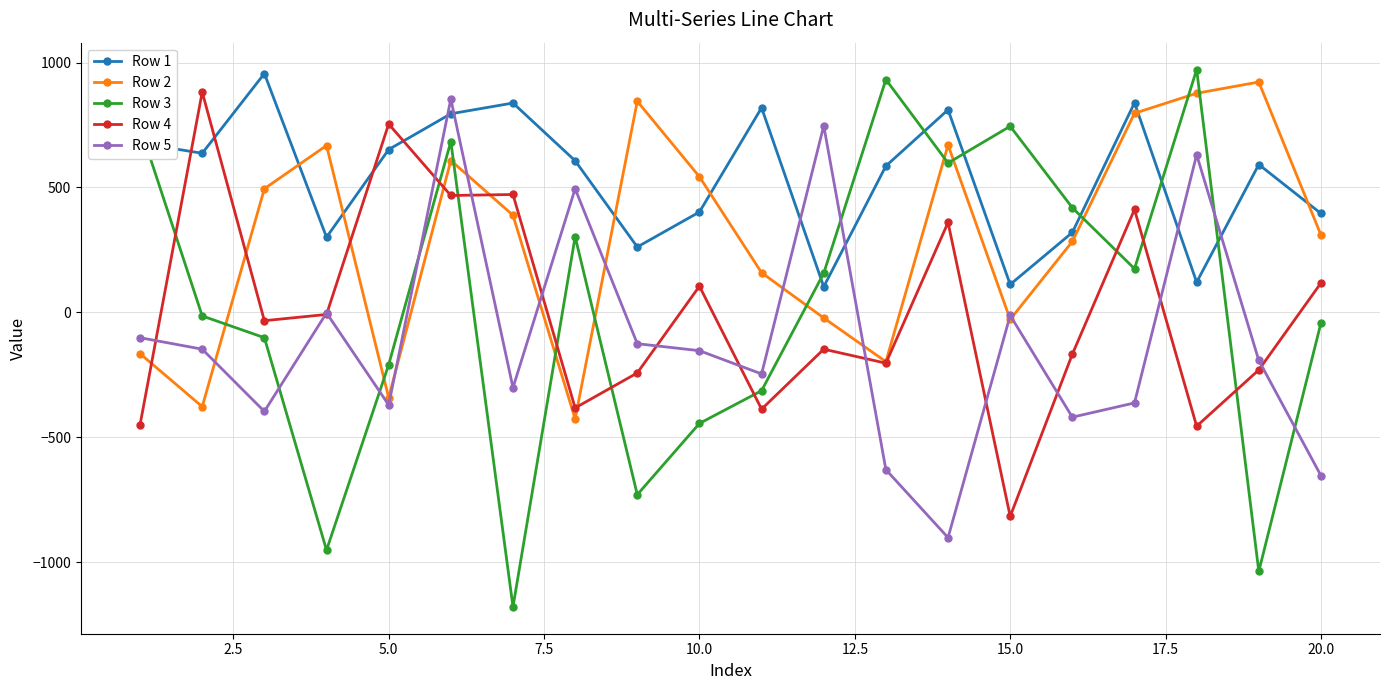

Does the chart have visible grid lines?

Yes